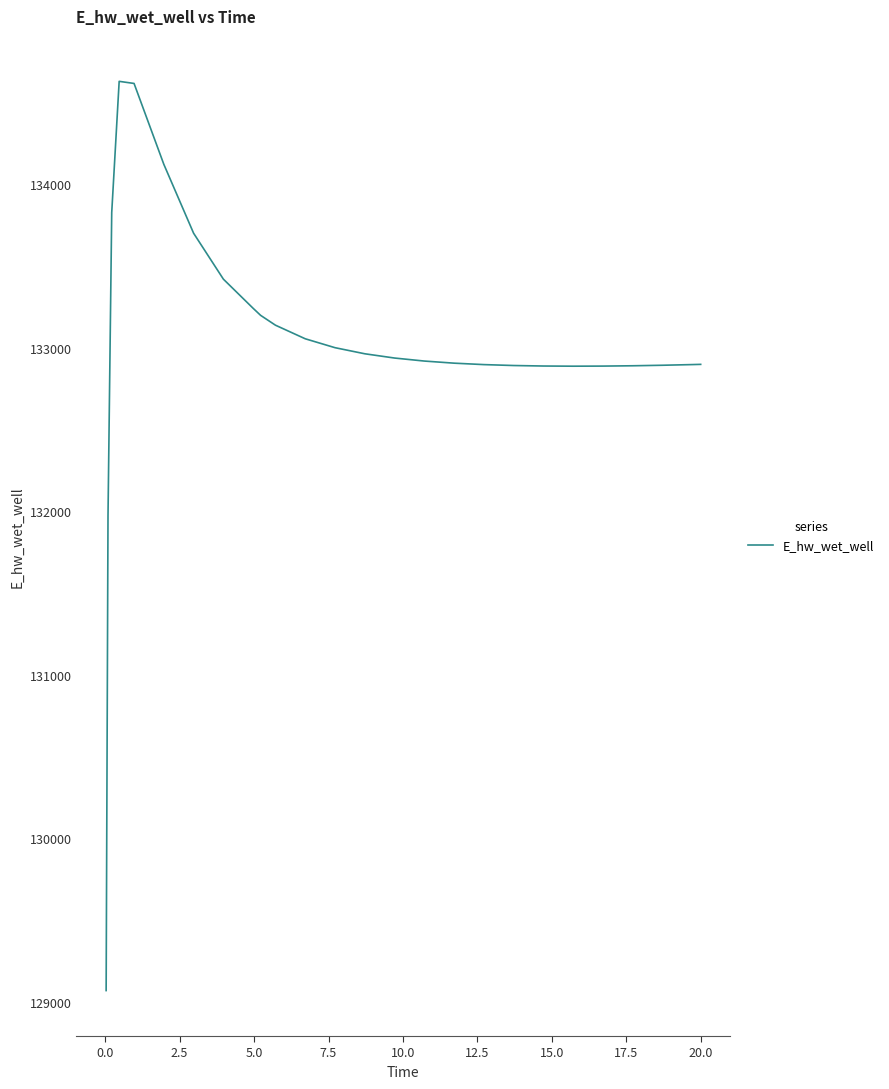

What is the difference between the maximum and minimum values?

5557.4